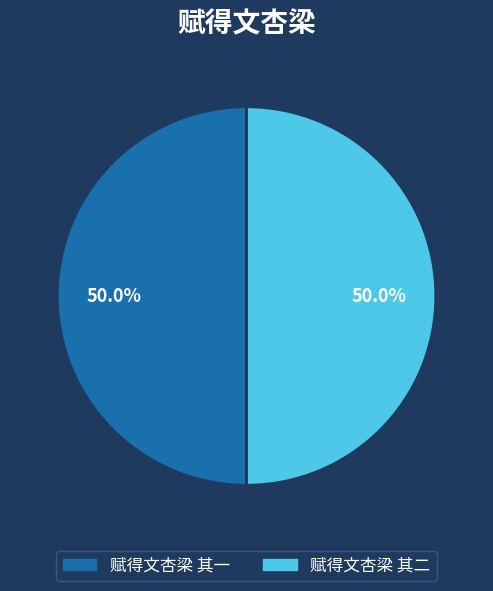

Approximately how many times larger is the value at 赋得文杏梁 其二 compared to 赋得文杏梁 其一?

1.0